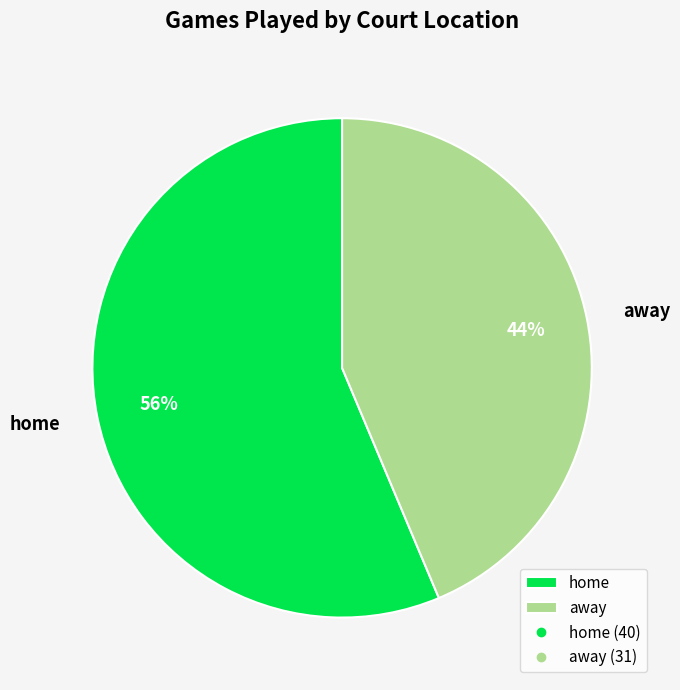

What is the smallest slice in the pie chart?

away